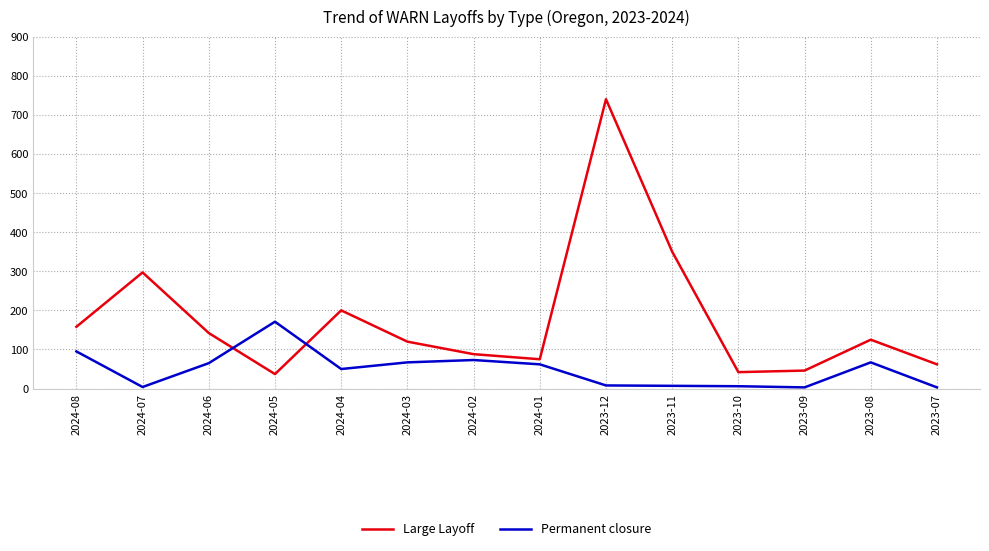

What is the average value of the Large Layoff series?

177